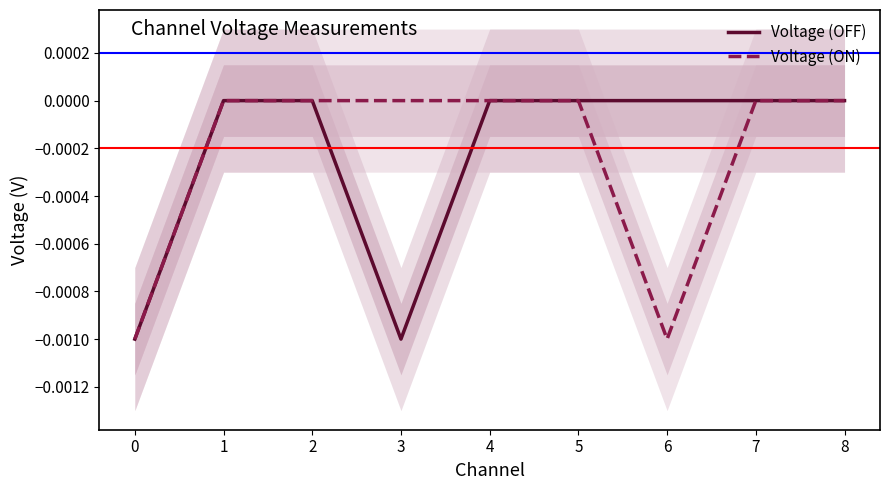

True or false: Voltage (ON) and Voltage (OFF) intersect in this chart.

False